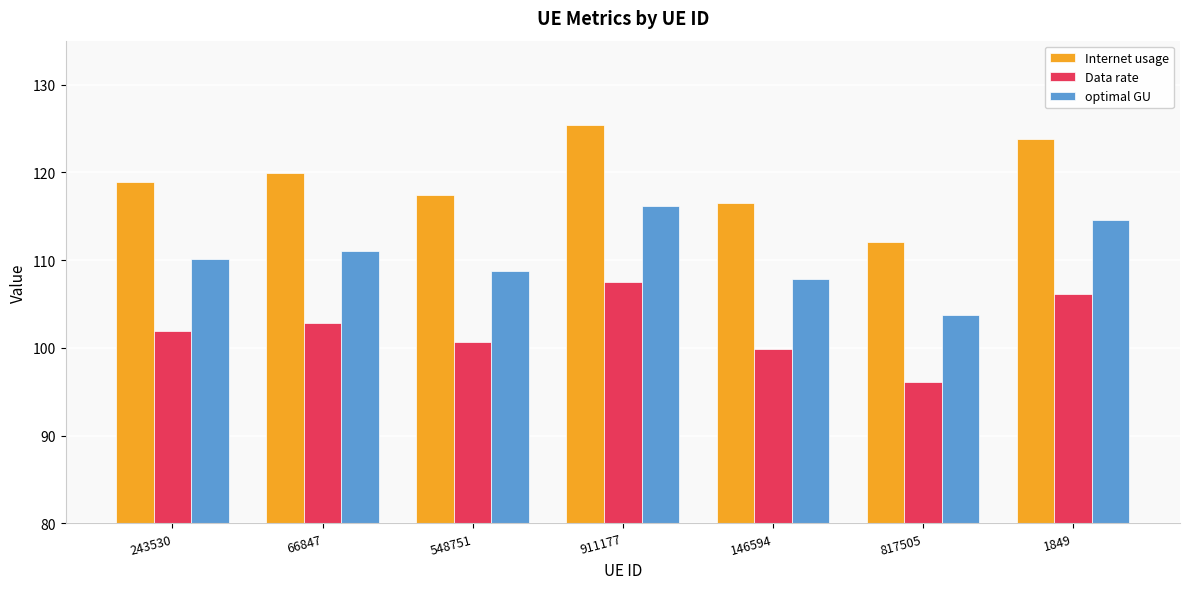

What is the total value across all series at 66847?

333.7